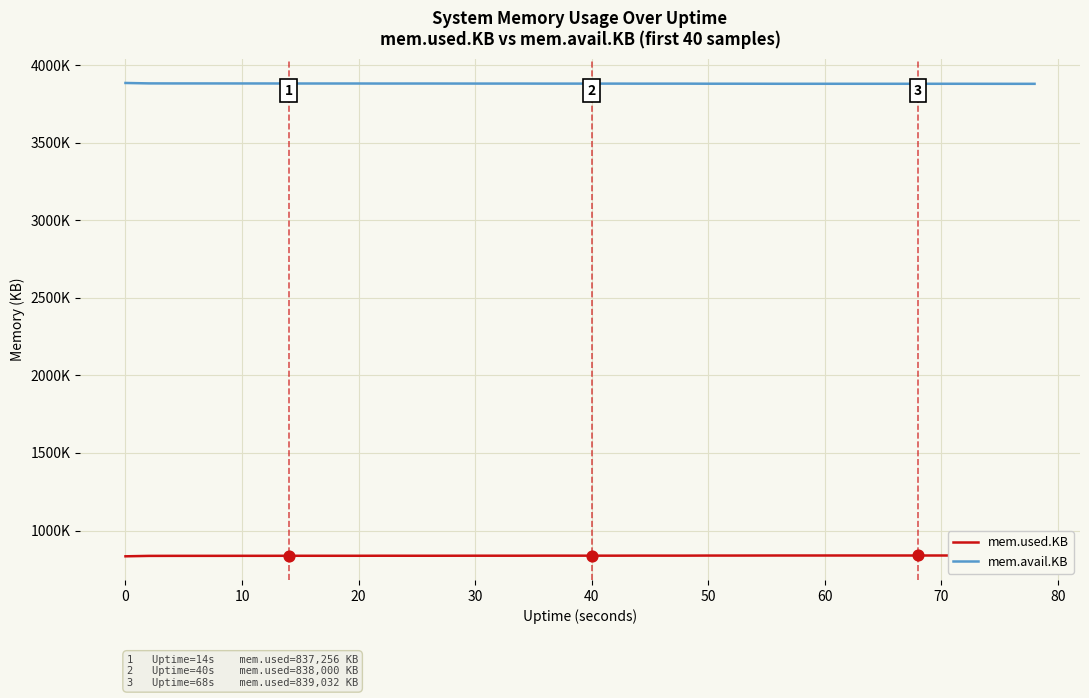

What are all the series names shown in the legend?

mem.used.KB, mem.avail.KB